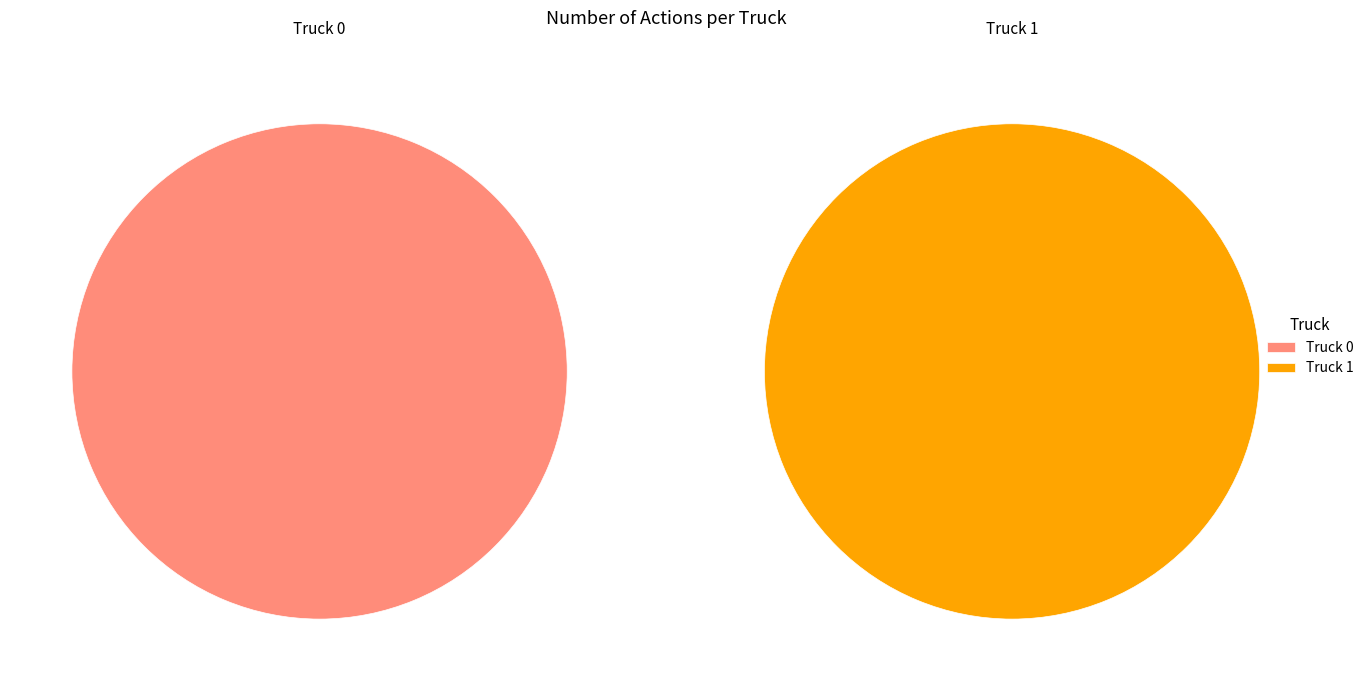

To the nearest percent, what is the average slice percentage?

50%